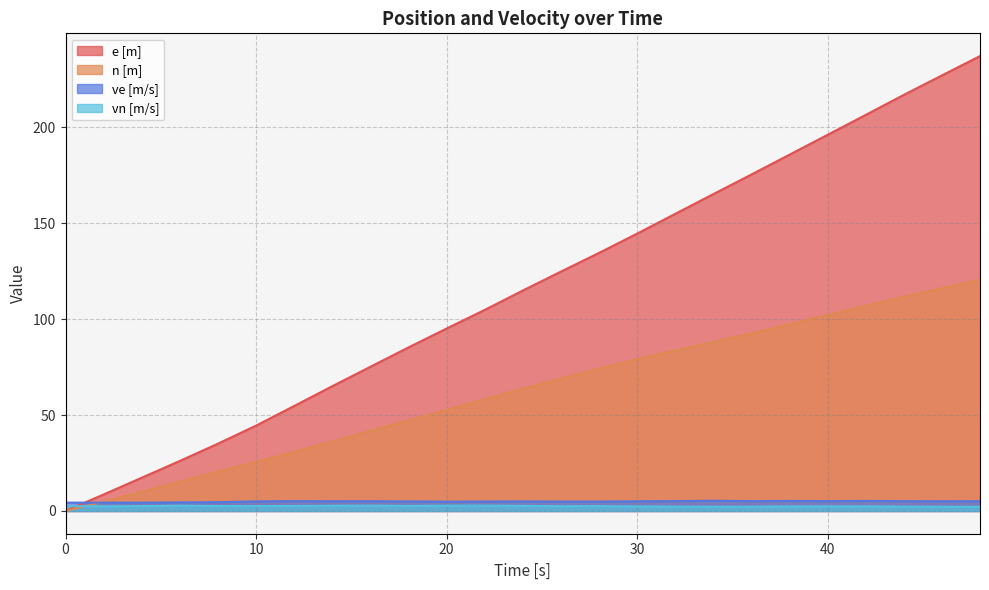

How many positive values does the e [m] series have?

24